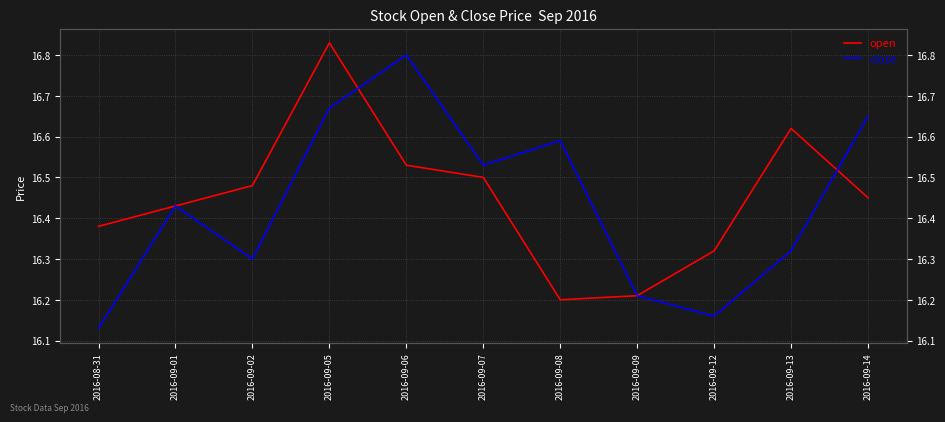

Is this an area chart (filled region under the line)?

No